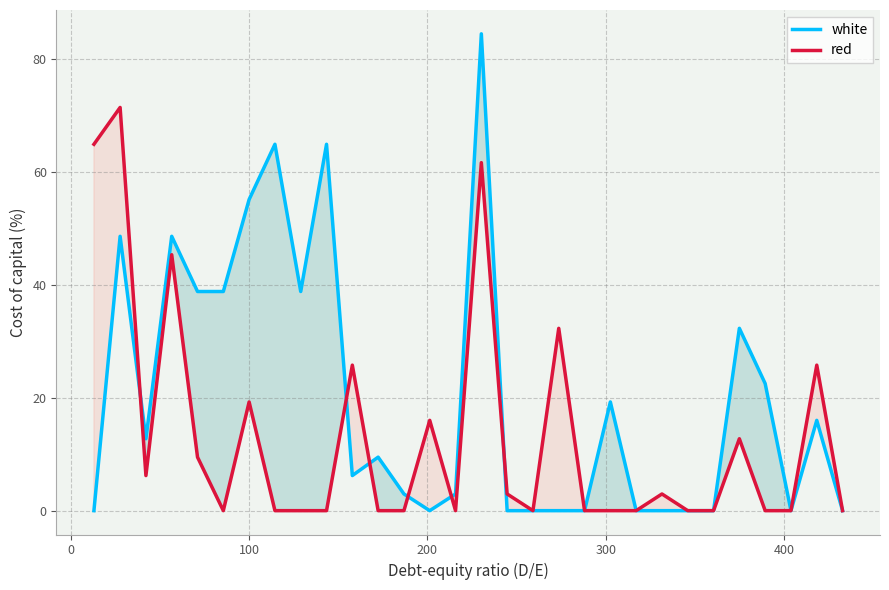

What is the maximum value for white?

84.5